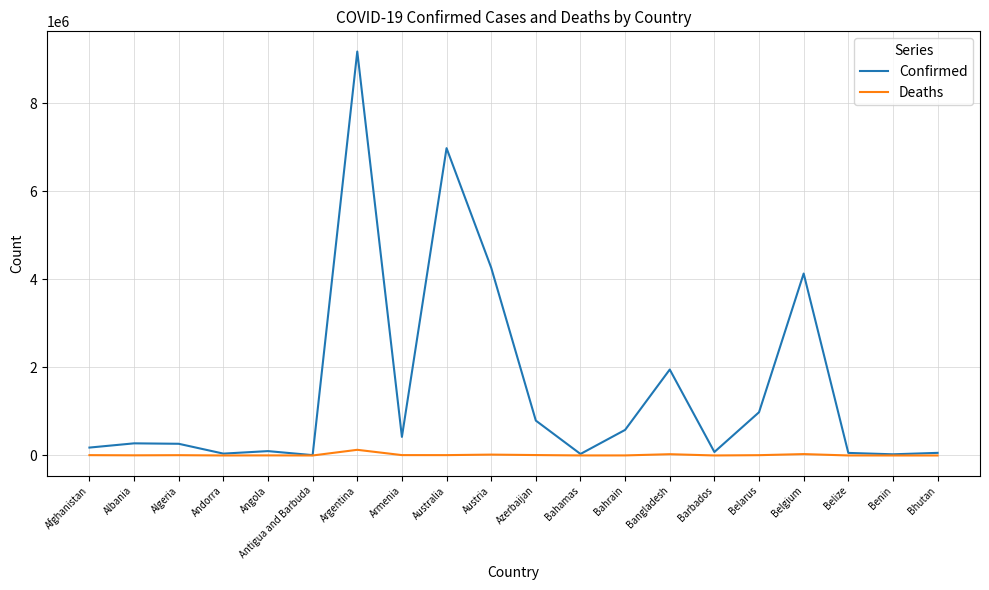

Count the number of categories in the chart.

20